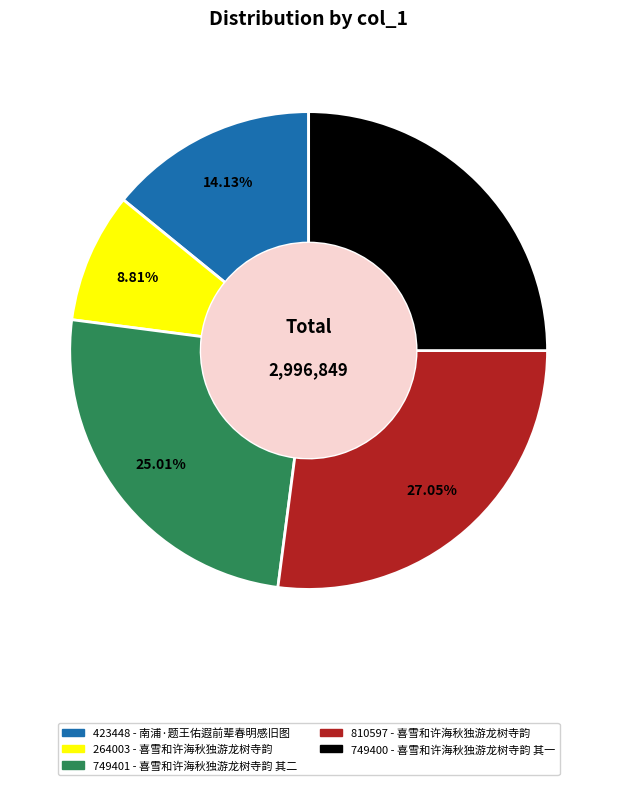

Does any single category account for the majority?

No